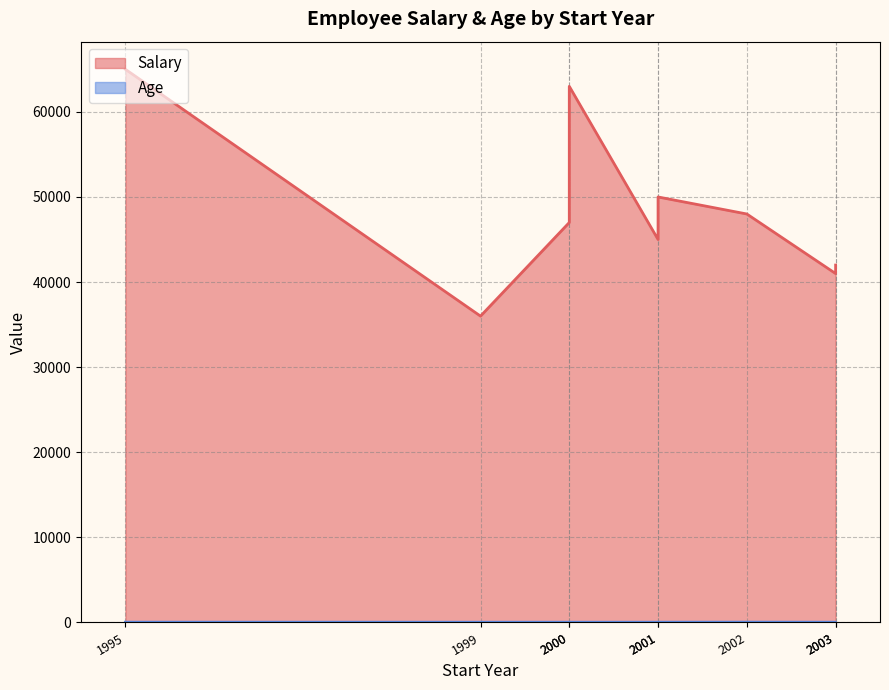

What is the difference between the highest and lowest values at Kevin Malone
2003?

41969